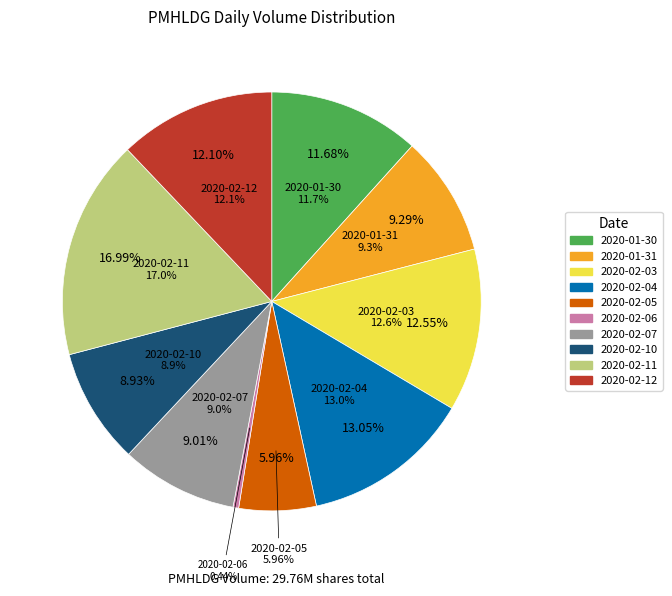

Rank the categories by value from highest to lowest.

2020-02-11, 2020-02-04, 2020-02-03, 2020-02-12, 2020-01-30, 2020-01-31, 2020-02-07, 2020-02-10, 2020-02-05, 2020-02-06